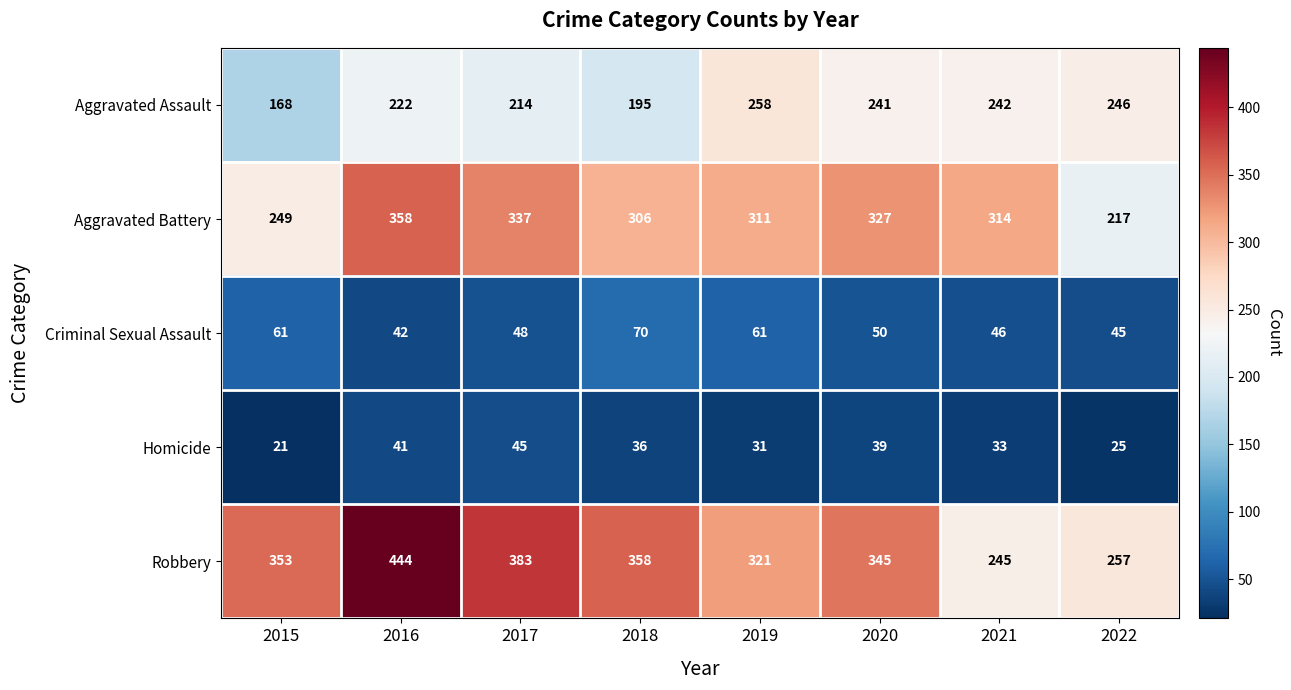

The Aggravated Battery series shows 311 at 2019. True or false?

True